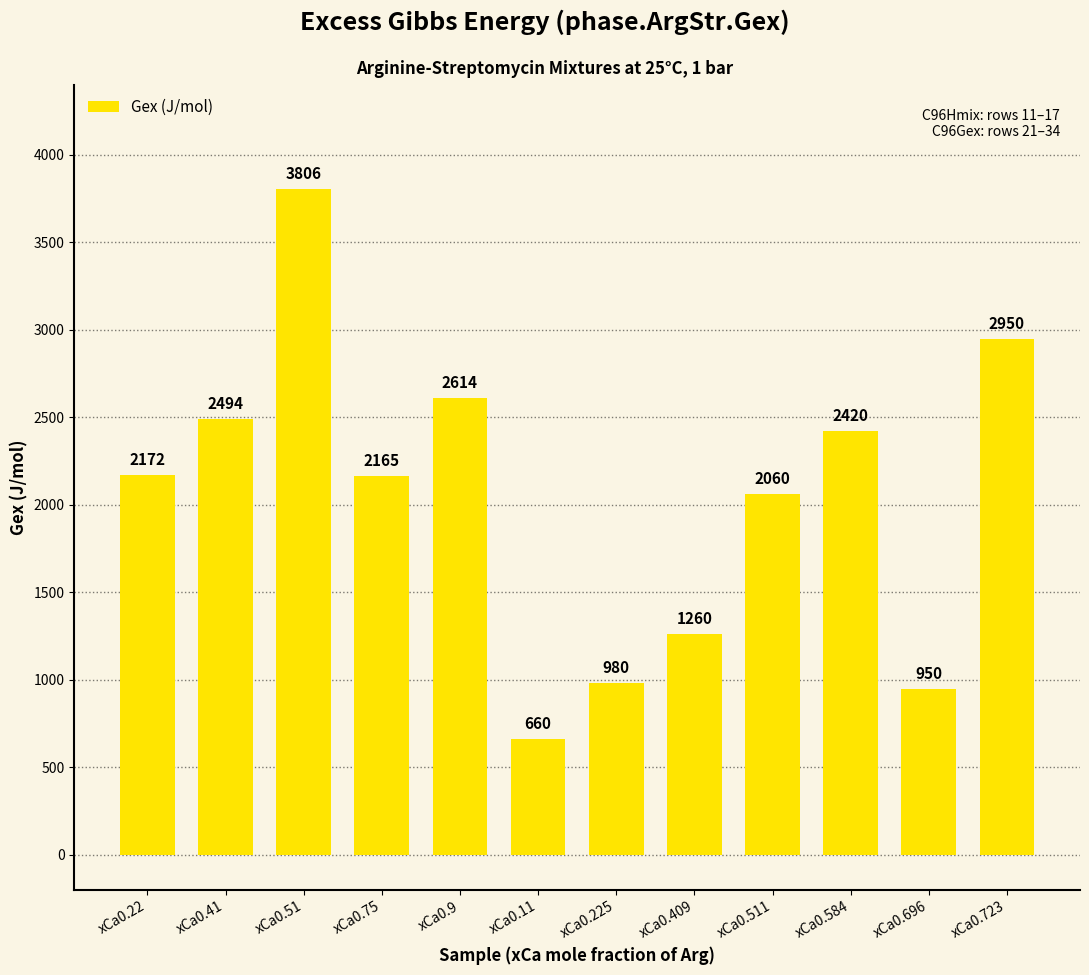

The value at xCa0.696 is 950. True or false?

True